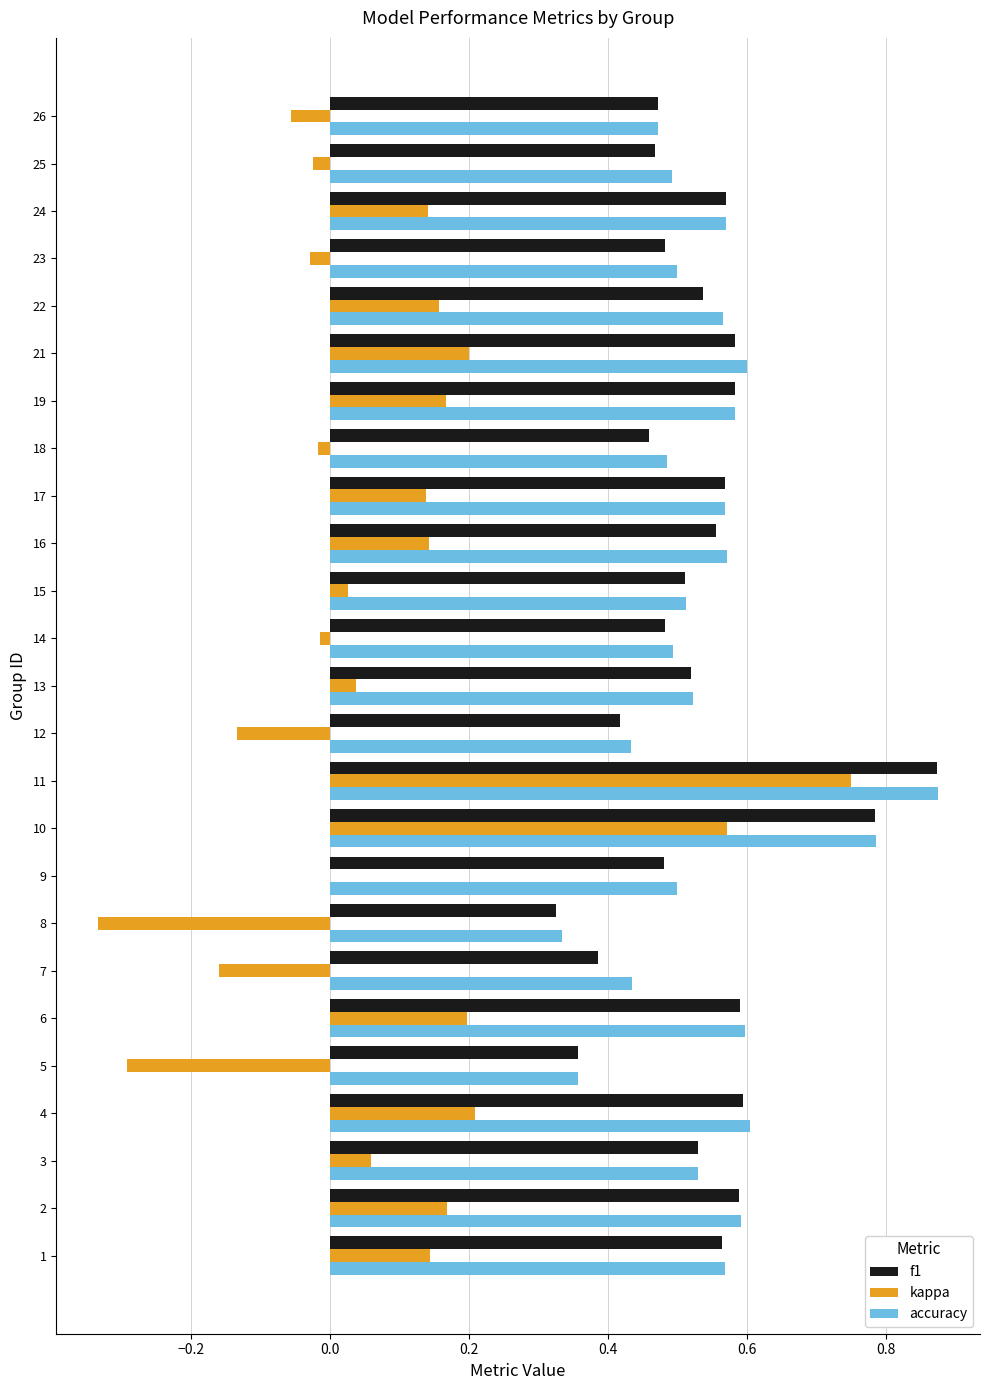

Which label corresponds to the largest value in the chart?

11